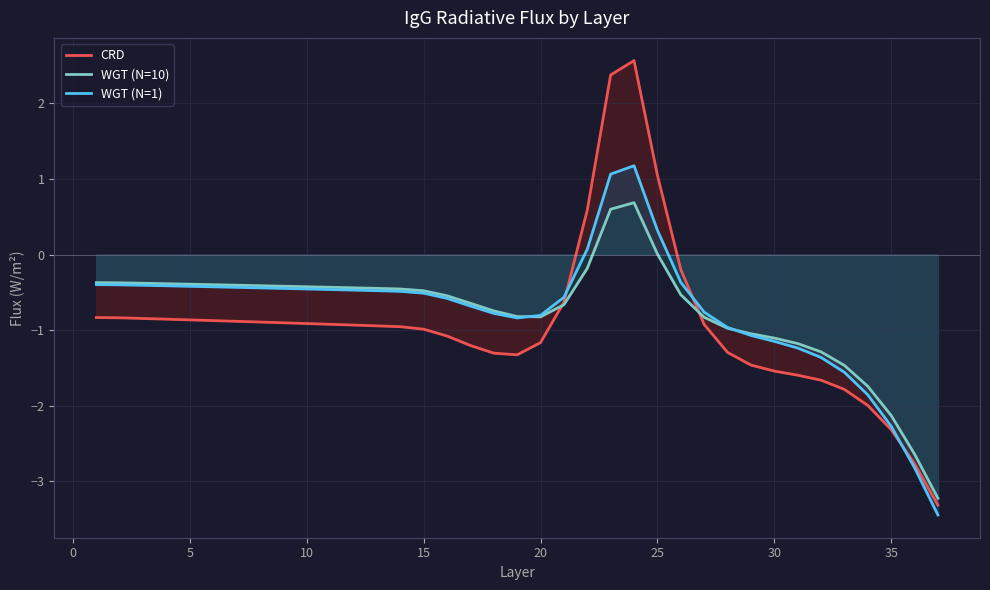

The CRD series shows -1.5 at 30. True or false?

True